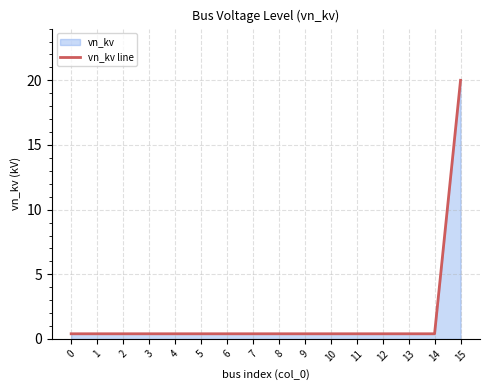

True or false: the data has more than 0 interior local peaks.

False